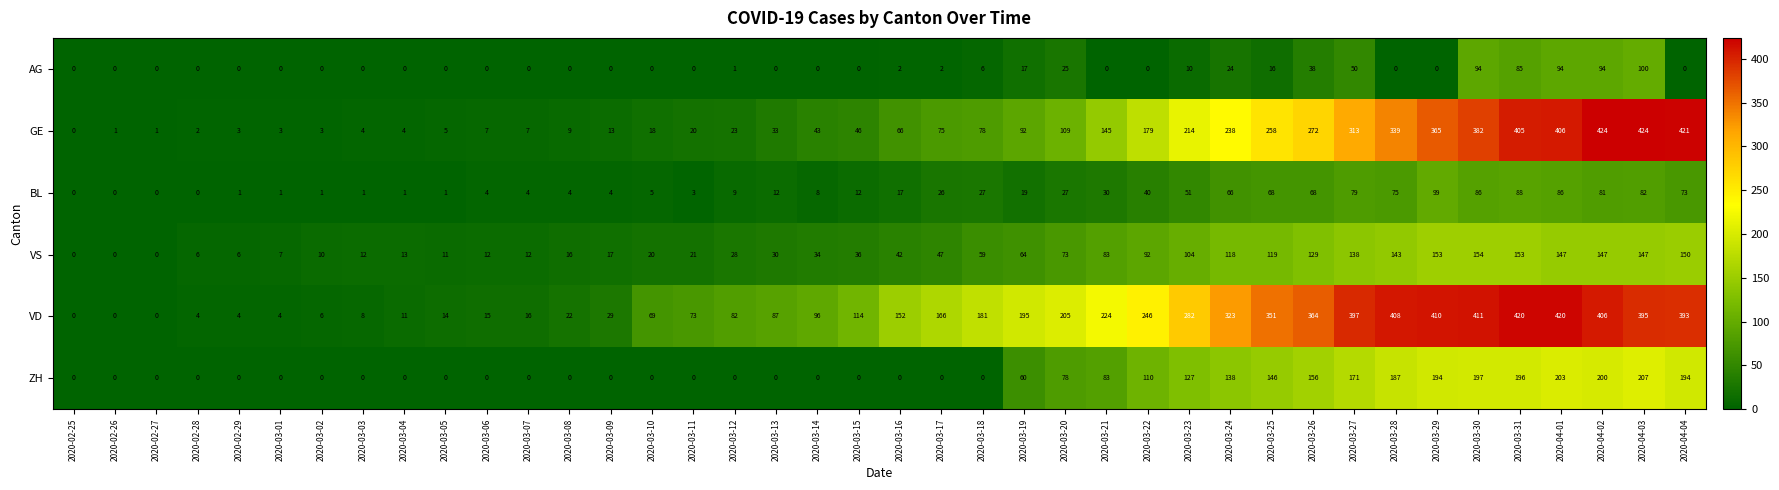

Where is AG nearest to the value 50?

2020-03-27